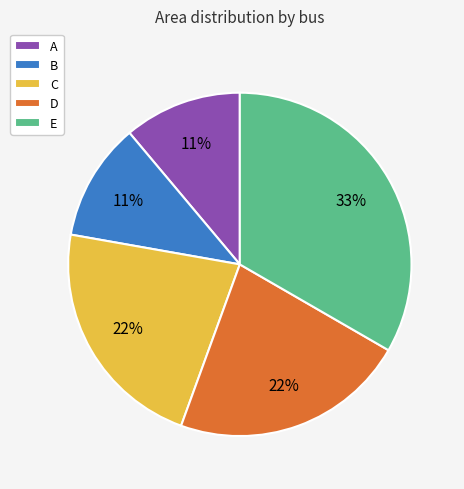

How many slices are in this pie chart?

5